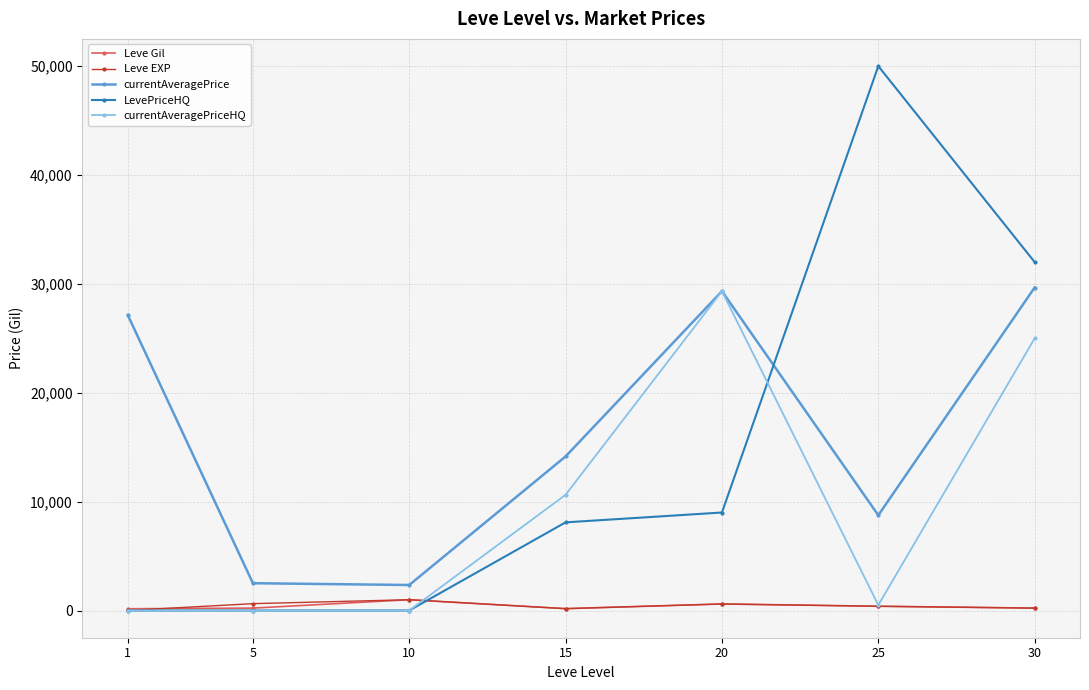

Which series has the largest range (max minus min)?

LevePriceHQ